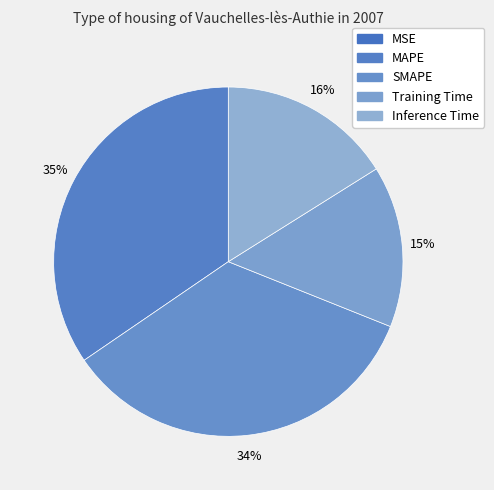

Does MSE represent more than half of the total?

No